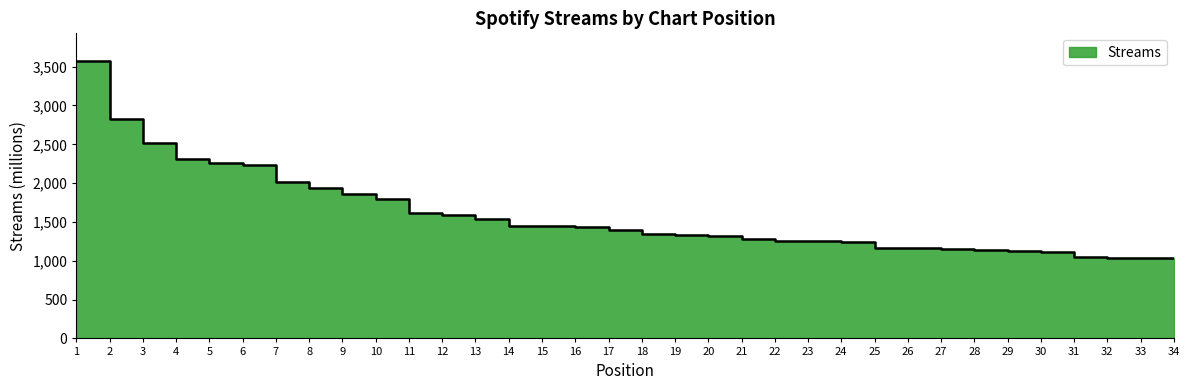

Rank the categories by value from lowest to highest.

34, 32, 33, 31, 30, 29, 28, 27, 26, 25, 24, 23, 22, 21, 20, 19, 18, 17, 16, 15, 14, 13, 12, 11, 10, 9, 8, 7, 6, 5, 4, 3, 2, 1